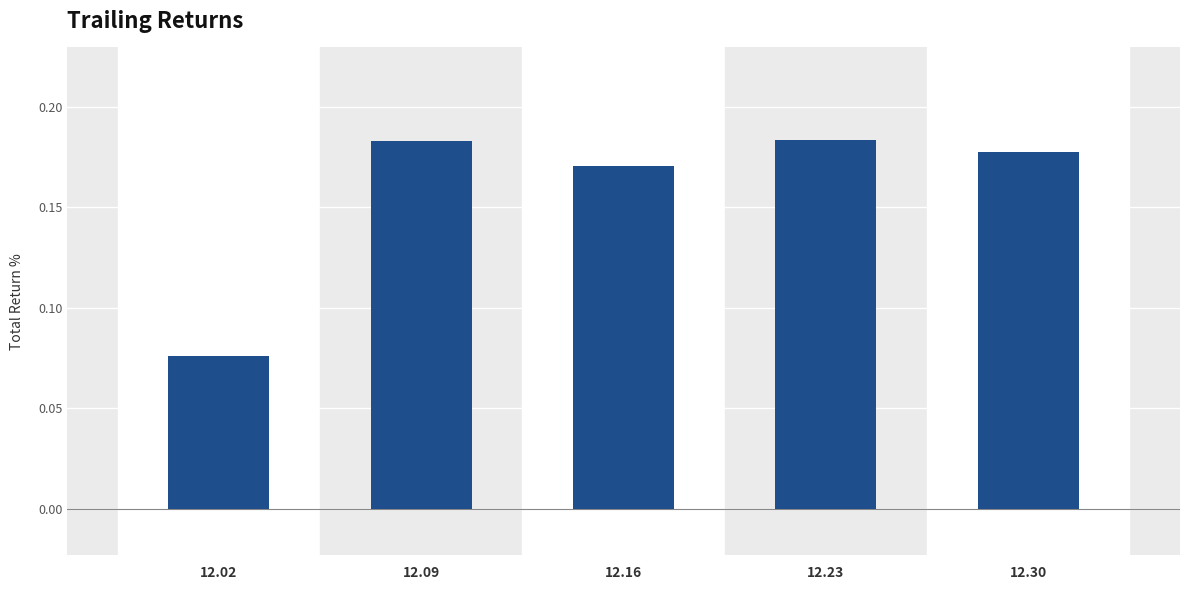

At which category does the chart reach its minimum across all series?

12.02